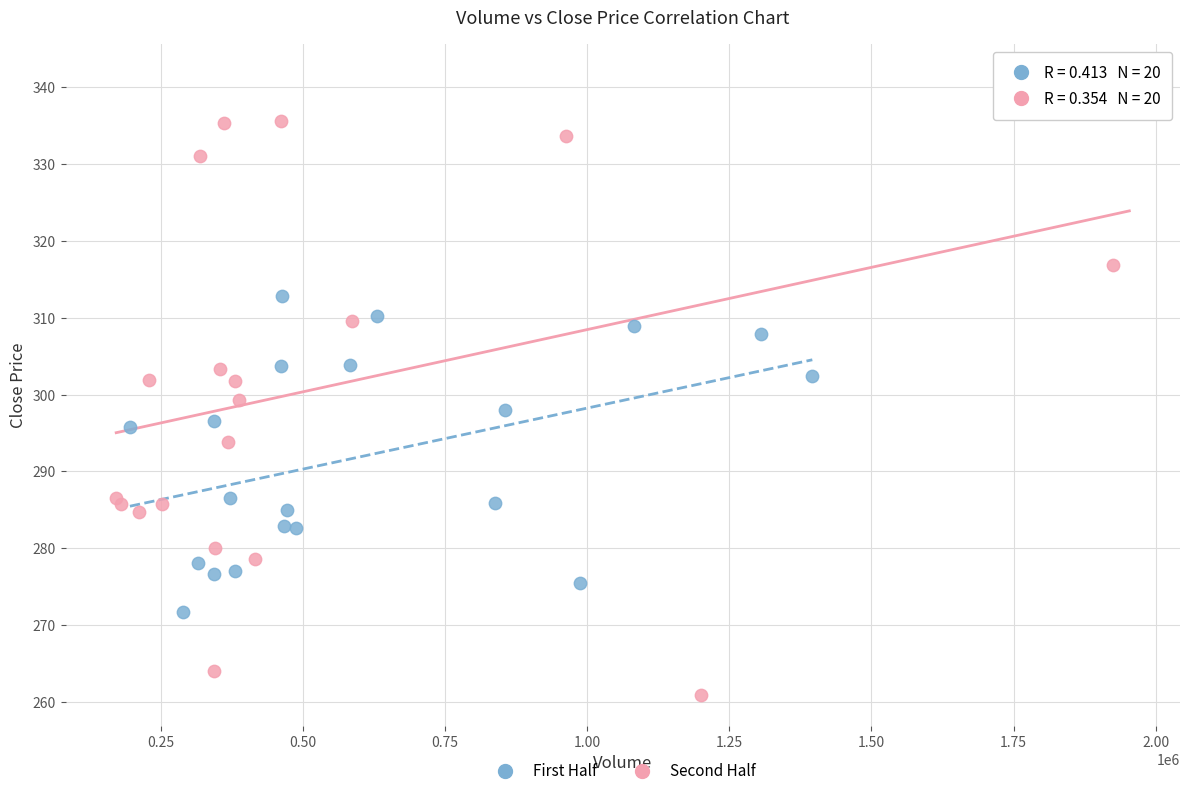

What are all the series names shown in the legend?

First Half, Second Half